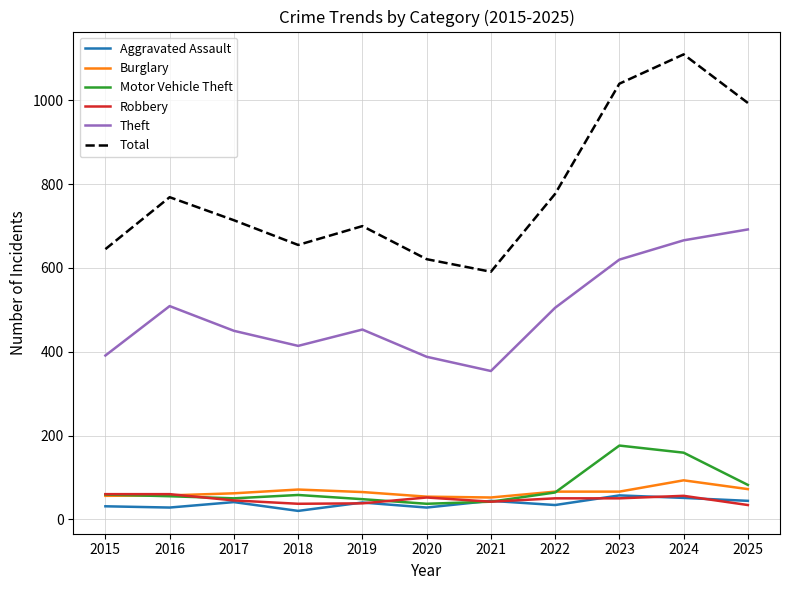

Read the Aggravated Assault value at 2021.

44